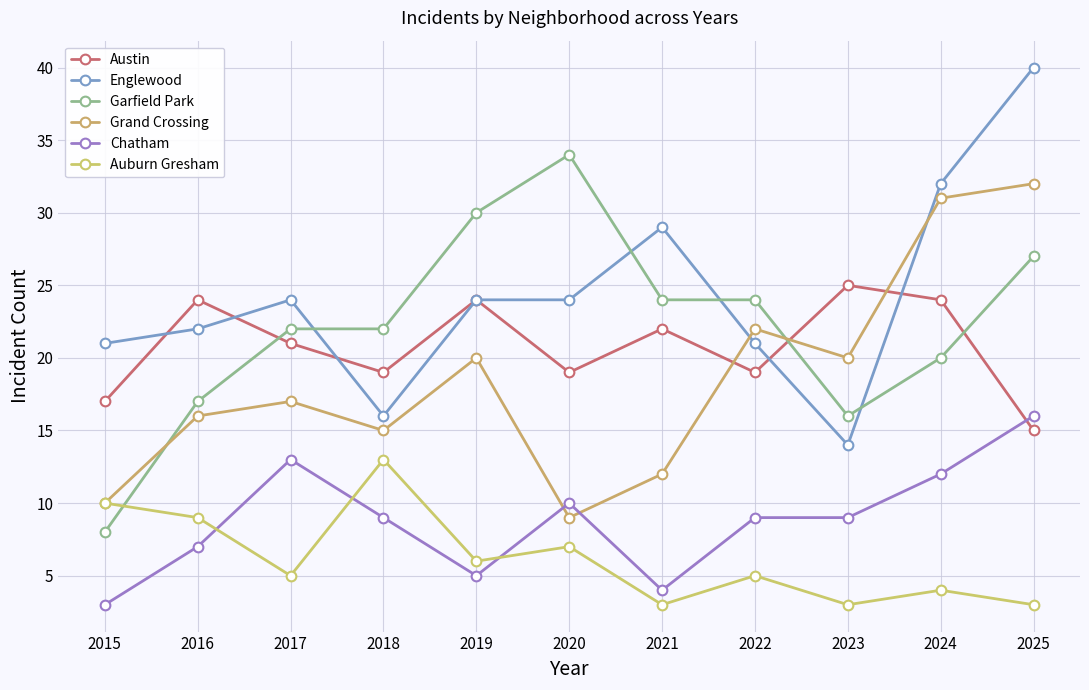

Reading left to right, list all the values displayed in this chart.

Austin: 2015=17	2016=24	2017=21	2018=19	2019=24	2020=19	2021=22	2022=19	2023=25	2024=24	2025=15
Englewood: 2015=21	2016=22	2017=24	2018=16	2019=24	2020=24	2021=29	2022=21	2023=14	2024=32	2025=40
Garfield Park: 2015=8	2016=17	2017=22	2018=22	2019=30	2020=34	2021=24	2022=24	2023=16	2024=20	2025=27
Grand Crossing: 2015=10	2016=16	2017=17	2018=15	2019=20	2020=9	2021=12	2022=22	2023=20	2024=31	2025=32
Chatham: 2015=3	2016=7	2017=13	2018=9	2019=5	2020=10	2021=4	2022=9	2023=9	2024=12	2025=16
Auburn Gresham: 2015=10	2016=9	2017=5	2018=13	2019=6	2020=7	2021=3	2022=5	2023=3	2024=4	2025=3